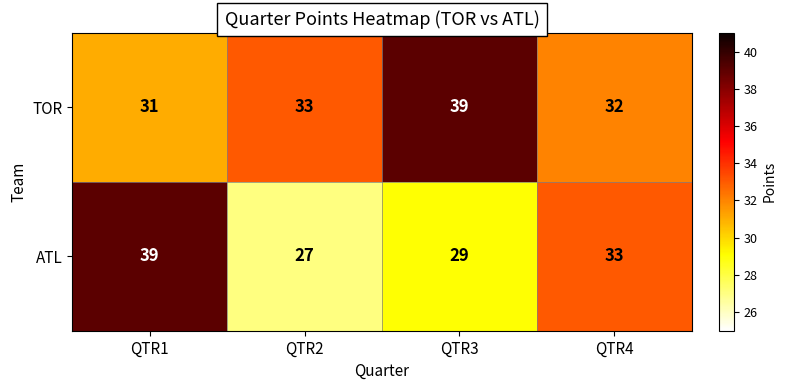

How many distinct data groups are displayed?

2